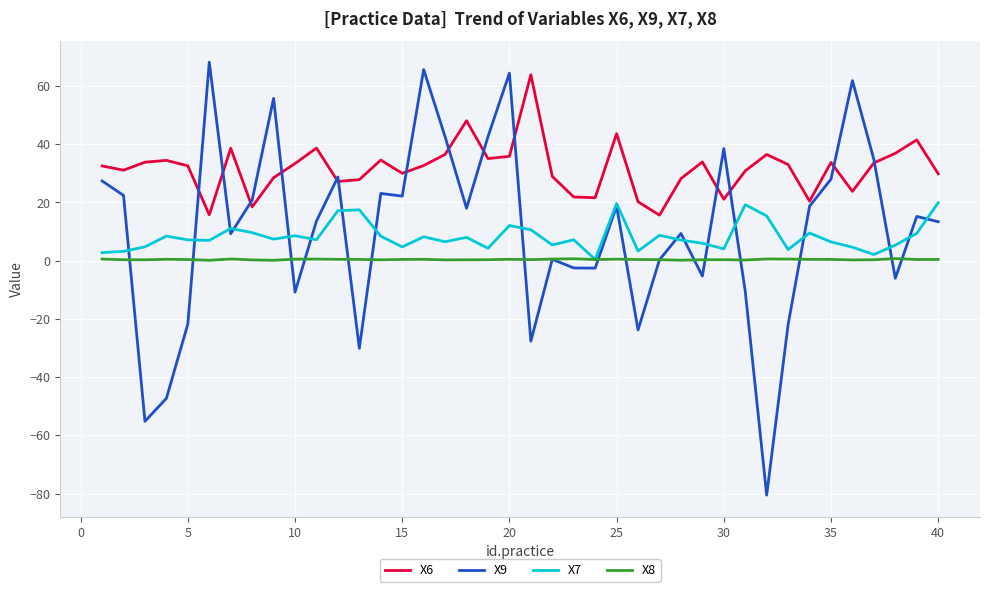

Which series has the largest total across all categories?

X6